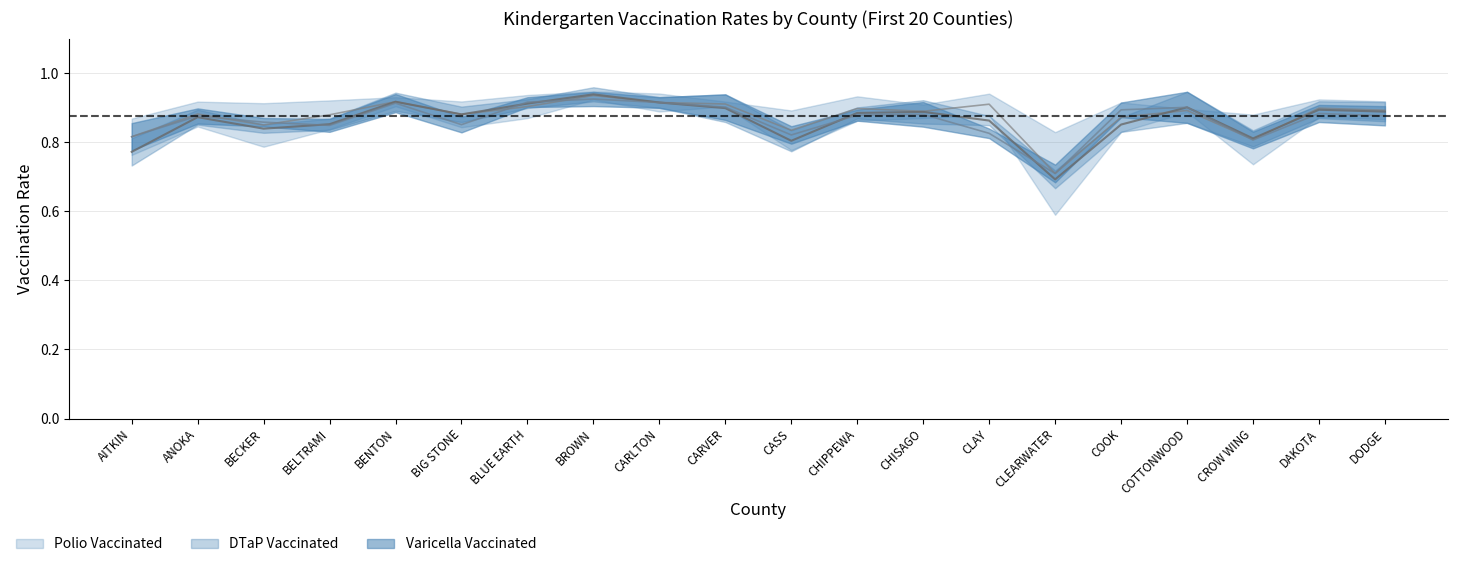

At which category does DTaP % Vaccinated reach its first local valley?

BECKER